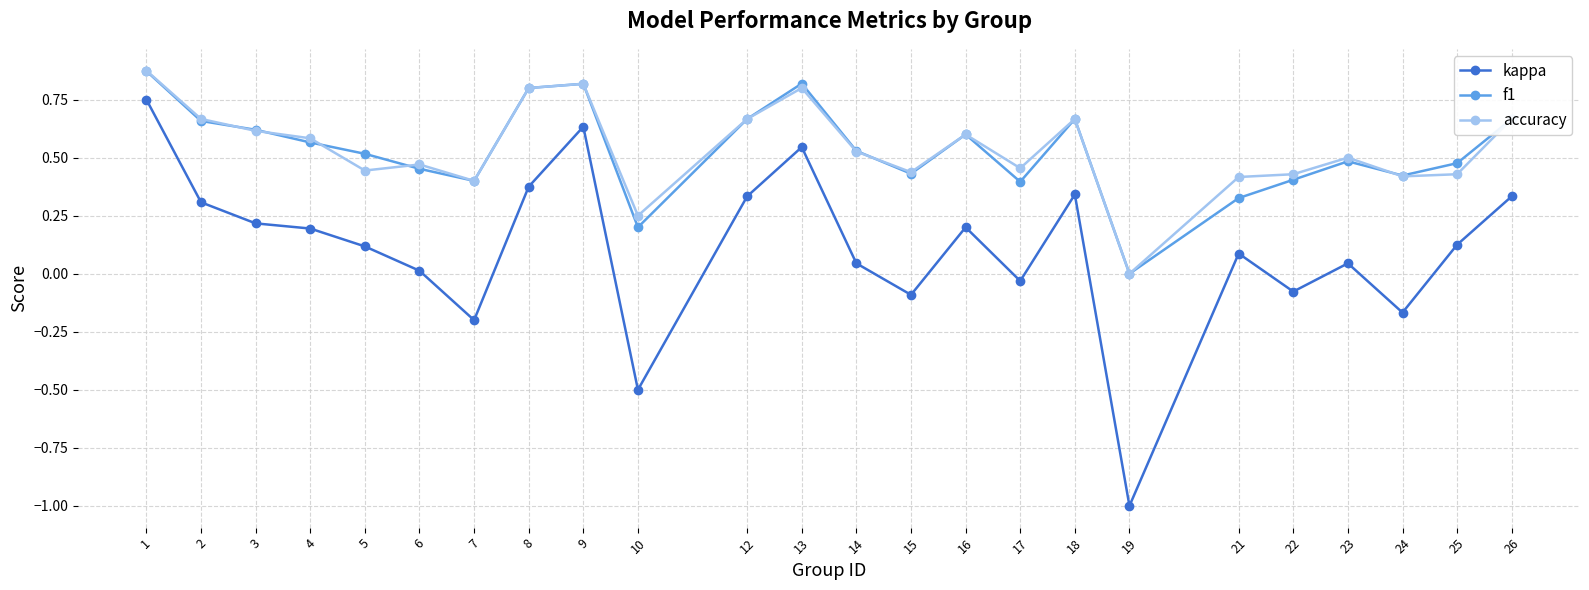

Which series has the largest range (max minus min)?

kappa